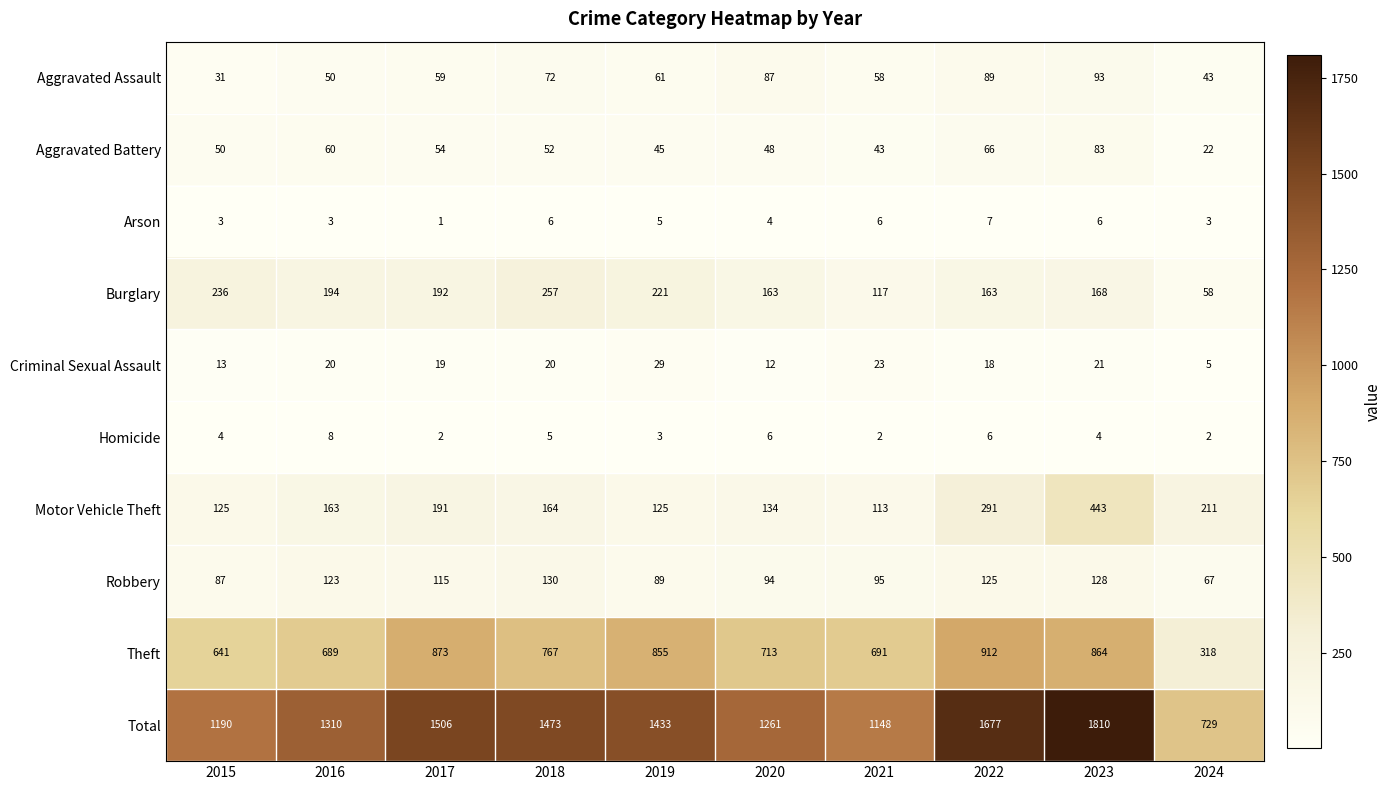

Which series has the largest range (max minus min)?

Total